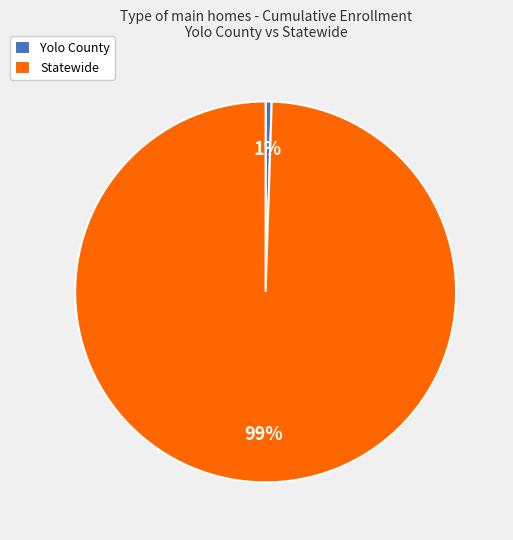

To the nearest percent, what is the average slice percentage?

50%